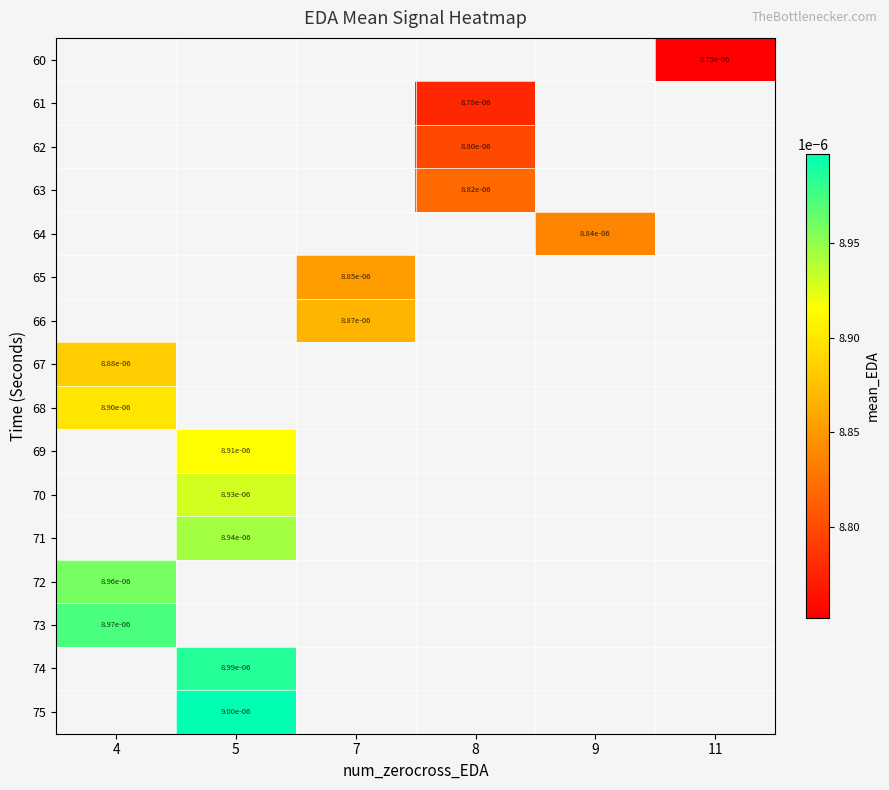

At which category does the chart reach its peak across all series?

5